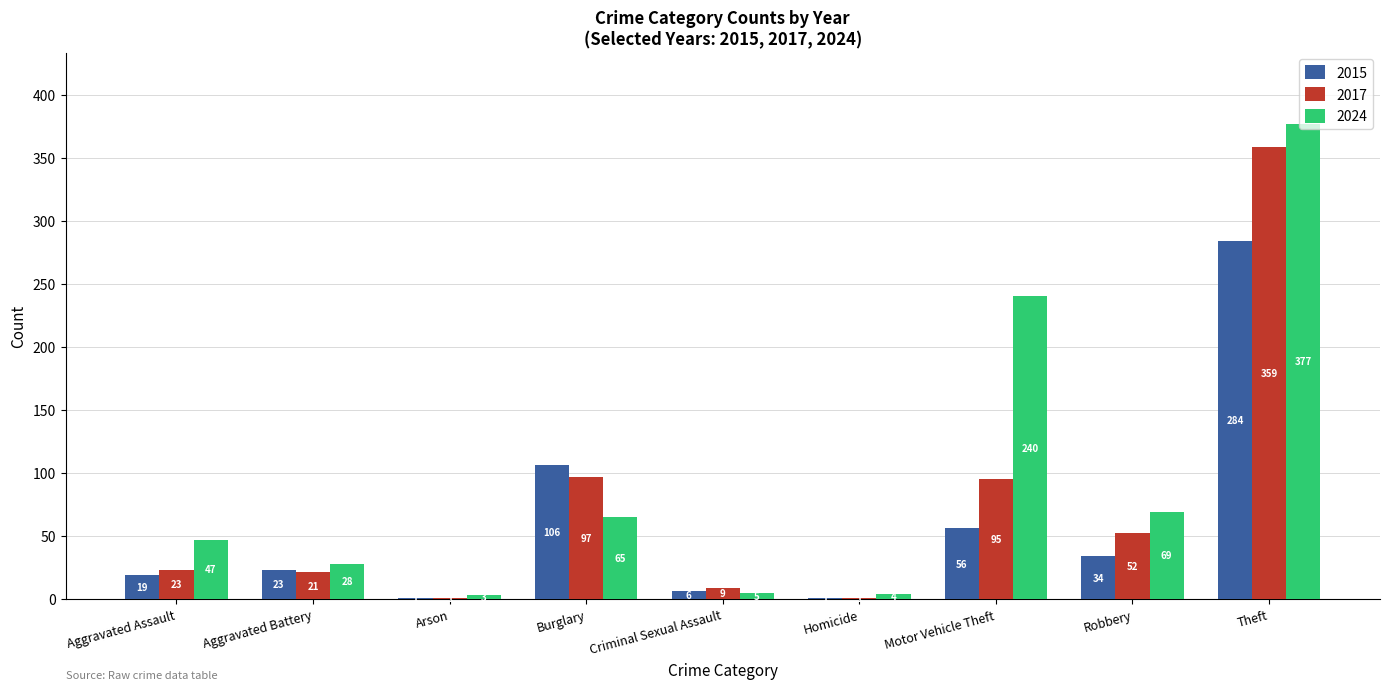

What is the sum of all 2017 values?

658